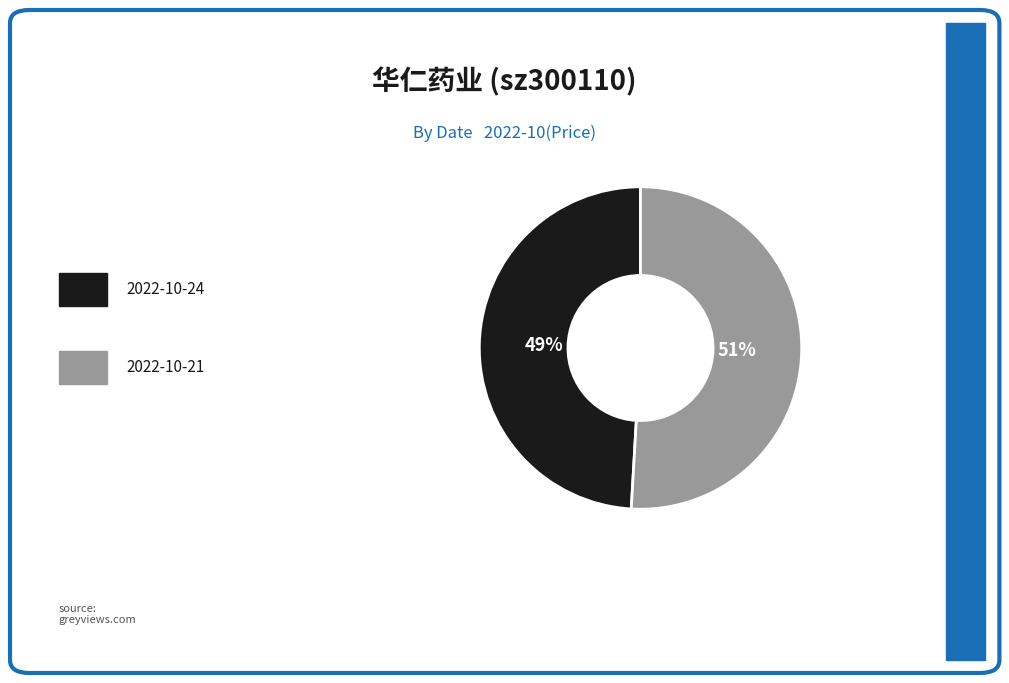

To the nearest percent, what is the average slice percentage?

50%